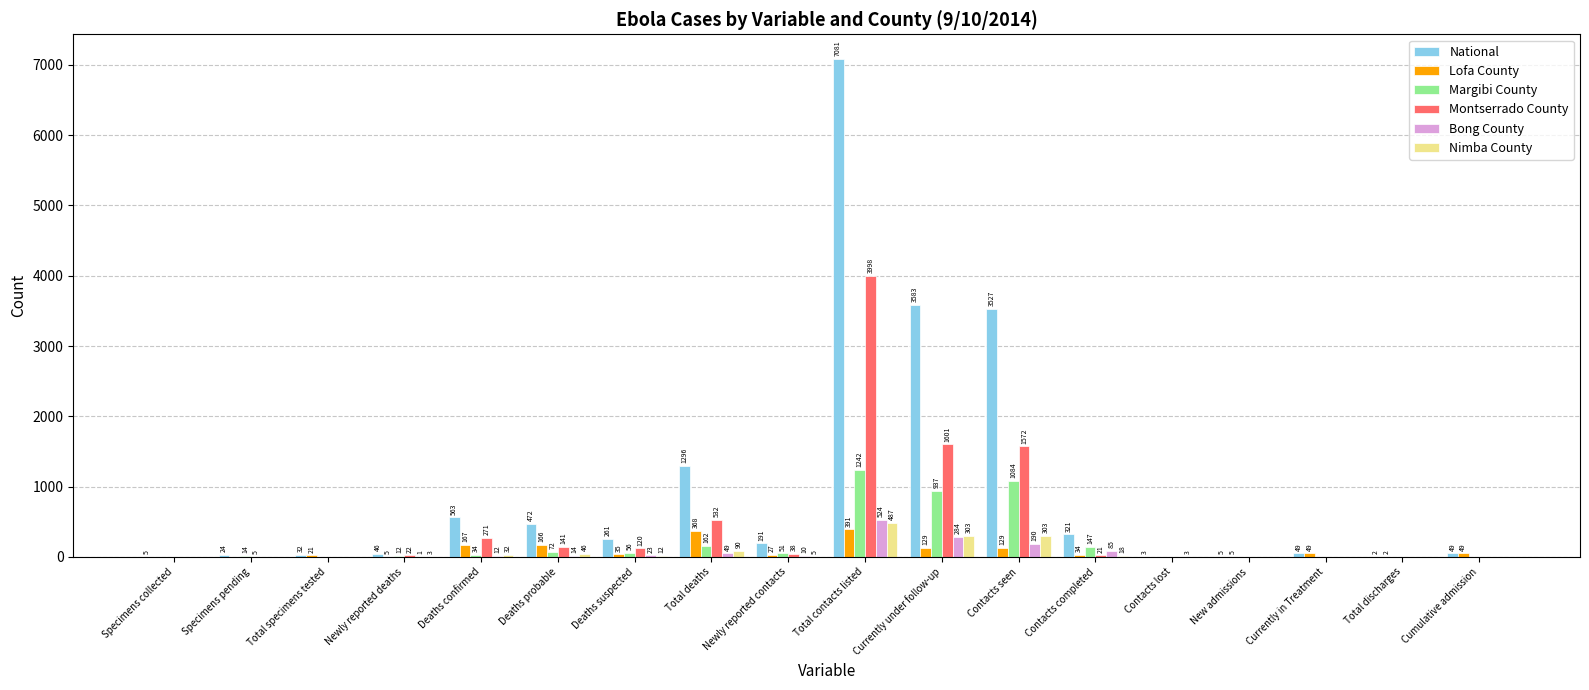

Reading right to left, transcribe all the data shown in this chart.

National: Cumulative admission=49	Total discharges=2	Currently in Treatment=49	New admissions=5	Contacts lost=3	Contacts completed=321	Contacts seen=3527	Currently under follow-up=3583	Total contacts listed=7081	Newly reported contacts=191	Total deaths=1296	Deaths suspected=261	Deaths probable=472	Deaths confirmed=563	Newly reported deaths=46	Total specimens tested=32	Specimens pending=24	Specimens collected=5
Lofa County: Cumulative admission=49	Total discharges=2	Currently in Treatment=49	New admissions=5	Contacts lost=0	Contacts completed=34	Contacts seen=129	Currently under follow-up=129	Total contacts listed=391	Newly reported contacts=27	Total deaths=368	Deaths suspected=35	Deaths probable=166	Deaths confirmed=167	Newly reported deaths=5	Total specimens tested=21	Specimens pending=0	Specimens collected=0
Margibi County: Cumulative admission=0	Total discharges=0	Currently in Treatment=0	New admissions=0	Contacts lost=0	Contacts completed=147	Contacts seen=1084	Currently under follow-up=937	Total contacts listed=1242	Newly reported contacts=51	Total deaths=162	Deaths suspected=56	Deaths probable=72	Deaths confirmed=34	Newly reported deaths=12	Total specimens tested=0	Specimens pending=14	Specimens collected=0
Montserrado County: Cumulative admission=0	Total discharges=0	Currently in Treatment=0	New admissions=0	Contacts lost=0	Contacts completed=21	Contacts seen=1572	Currently under follow-up=1601	Total contacts listed=3998	Newly reported contacts=38	Total deaths=532	Deaths suspected=120	Deaths probable=141	Deaths confirmed=271	Newly reported deaths=22	Total specimens tested=0	Specimens pending=5	Specimens collected=0
Bong County: Cumulative admission=0	Total discharges=0	Currently in Treatment=0	New admissions=0	Contacts lost=3	Contacts completed=85	Contacts seen=190	Currently under follow-up=284	Total contacts listed=524	Newly reported contacts=10	Total deaths=49	Deaths suspected=23	Deaths probable=14	Deaths confirmed=12	Newly reported deaths=1	Total specimens tested=0	Specimens pending=0	Specimens collected=0
Nimba County: Cumulative admission=0	Total discharges=0	Currently in Treatment=0	New admissions=0	Contacts lost=0	Contacts completed=18	Contacts seen=303	Currently under follow-up=303	Total contacts listed=487	Newly reported contacts=5	Total deaths=90	Deaths suspected=12	Deaths probable=46	Deaths confirmed=32	Newly reported deaths=3	Total specimens tested=0	Specimens pending=0	Specimens collected=0